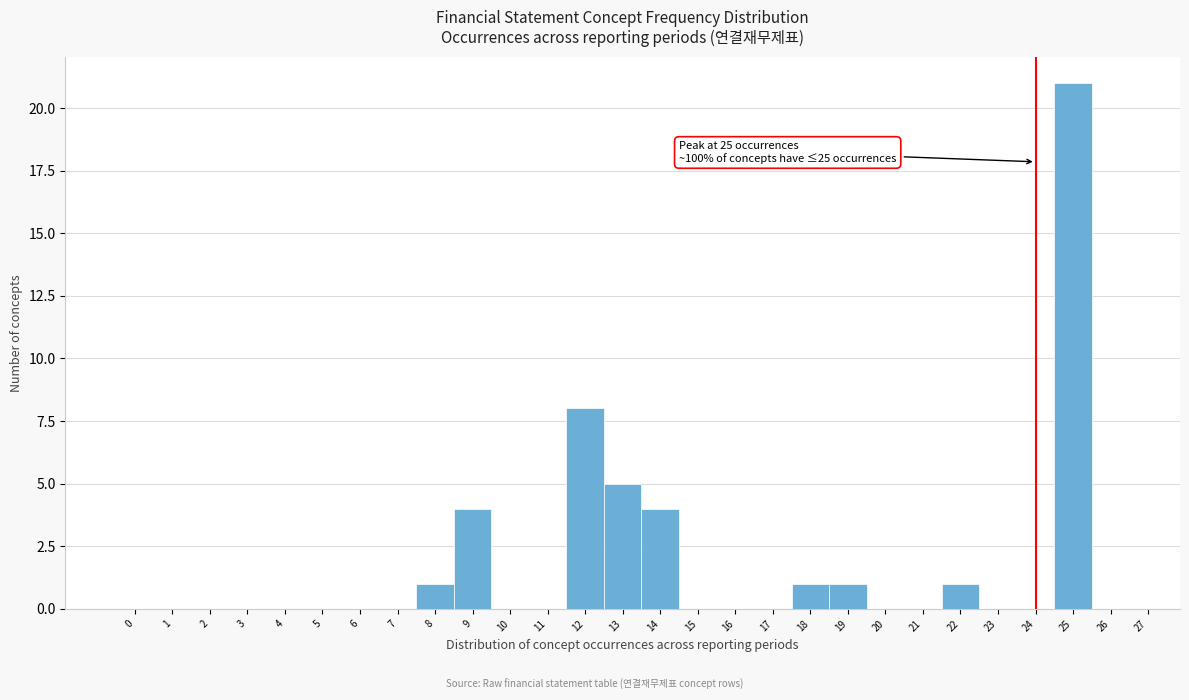

Reading right to left, transcribe all the data shown in this chart.

26=0	25=21	24=0	23=0	22=1	21=0	20=0	19=1	18=1	17=0	16=0	15=0	14=4	13=5	12=8	11=0	10=0	9=4	8=1	7=0	6=0	5=0	4=0	3=0	2=0	1=0	0=0